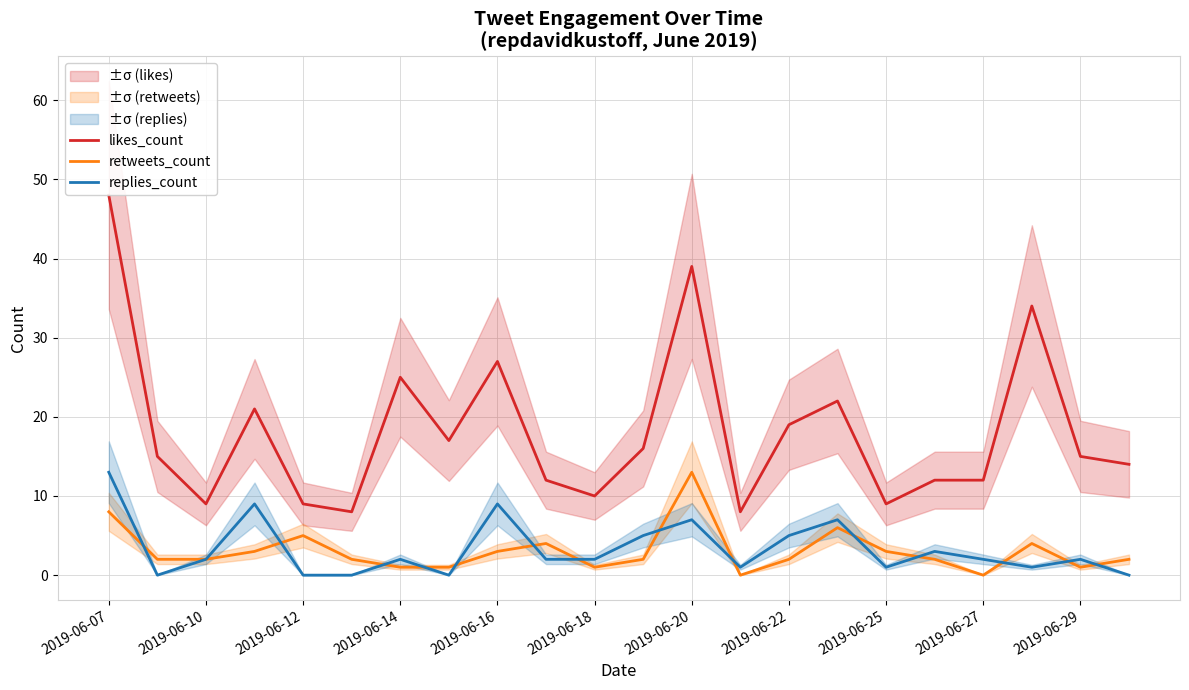

Rank the series by their maximum value, from highest to lowest.

likes_count, retweets_count, replies_count